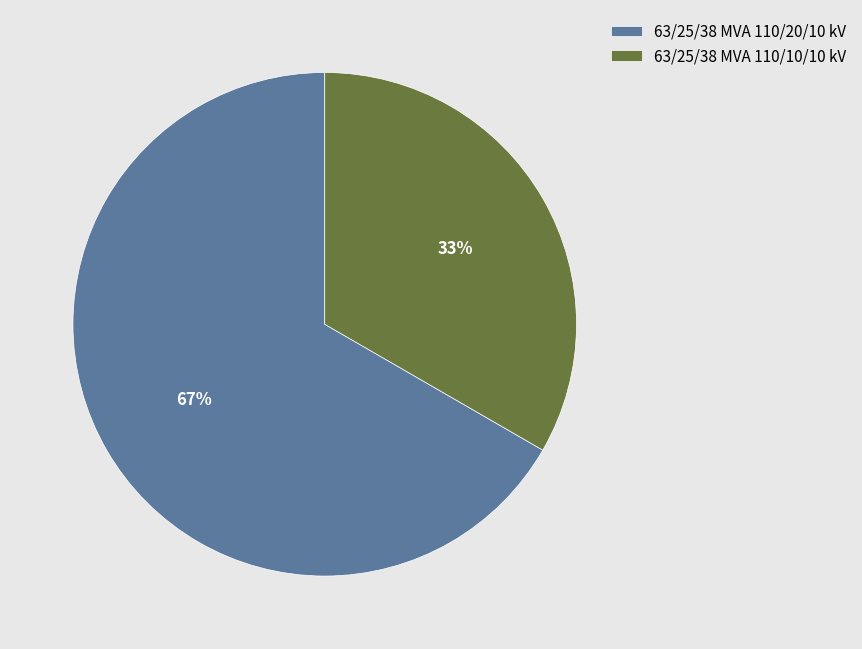

To the nearest percent, what percentage of the pie is 63/25/38 MVA 110/10/10 kV?

33%